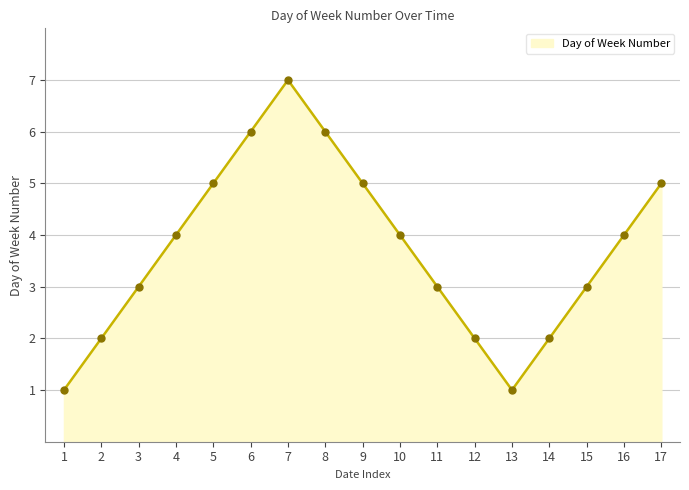

What is the change in value from 5 to 6?

+1